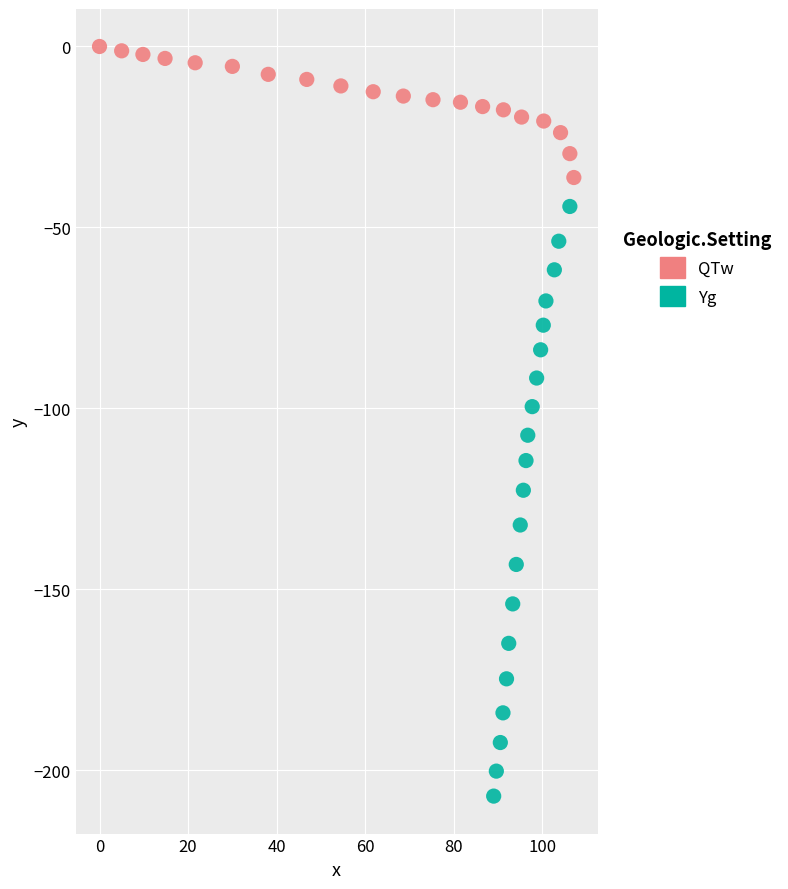

Which series has the largest Y range (max minus min)?

Yg